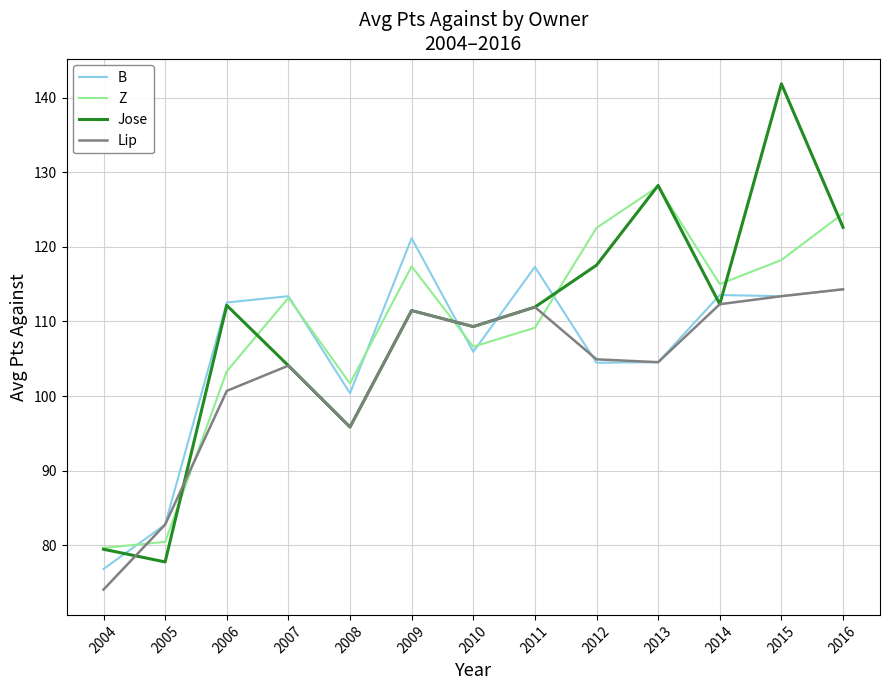

What is the minimum value shown in the chart?

74.1